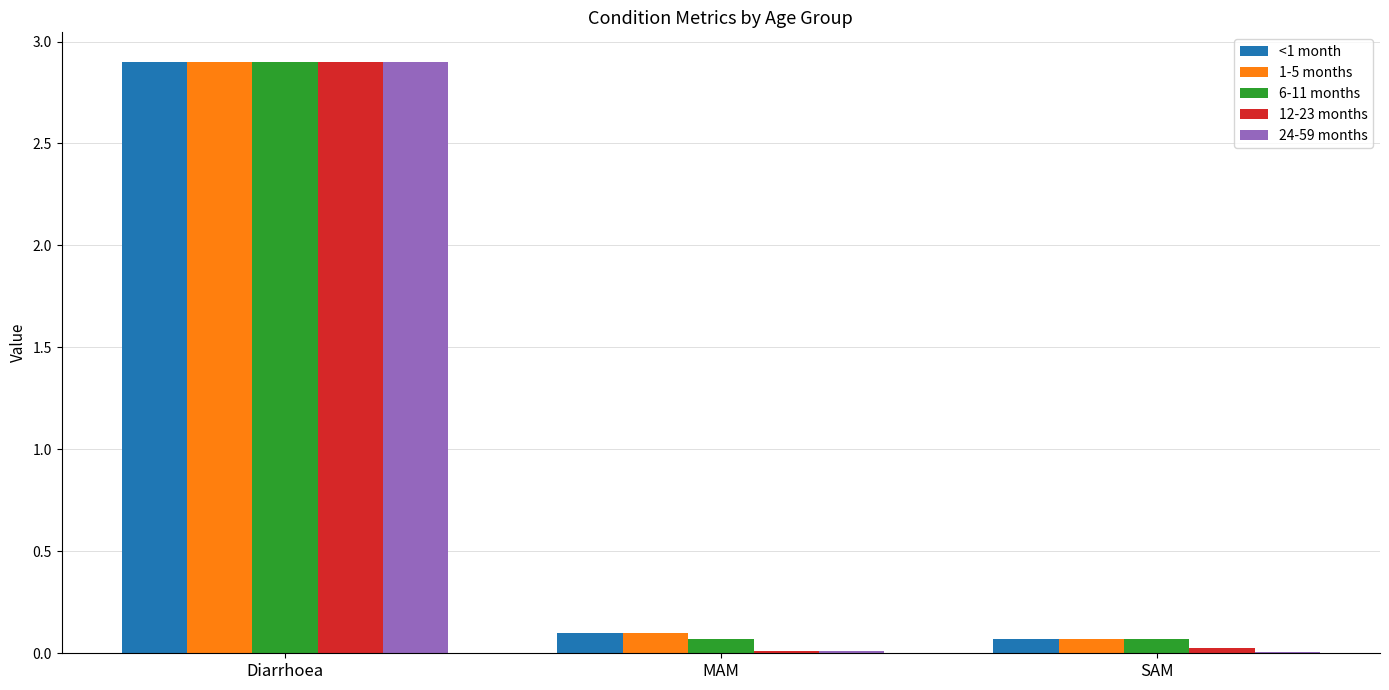

What are all the series names shown in the legend?

<1 month, 1-5 months, 6-11 months, 12-23 months, 24-59 months